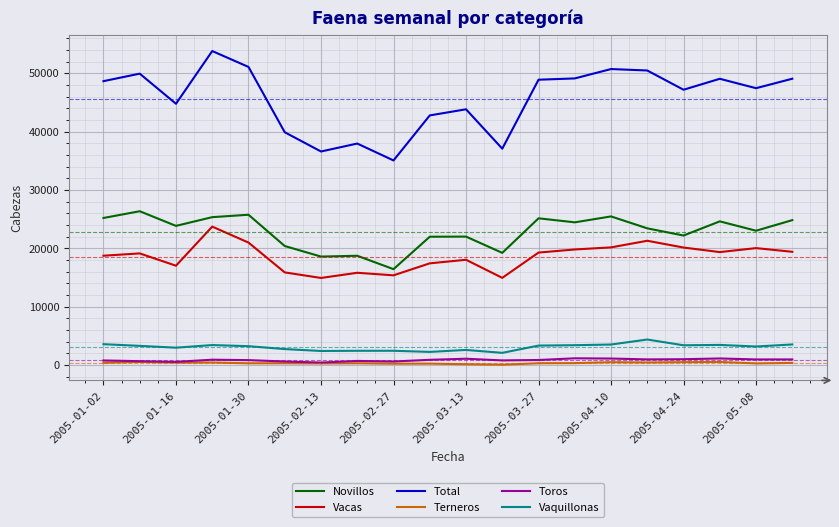

True or false: Vacas and Toros cross at least once.

False